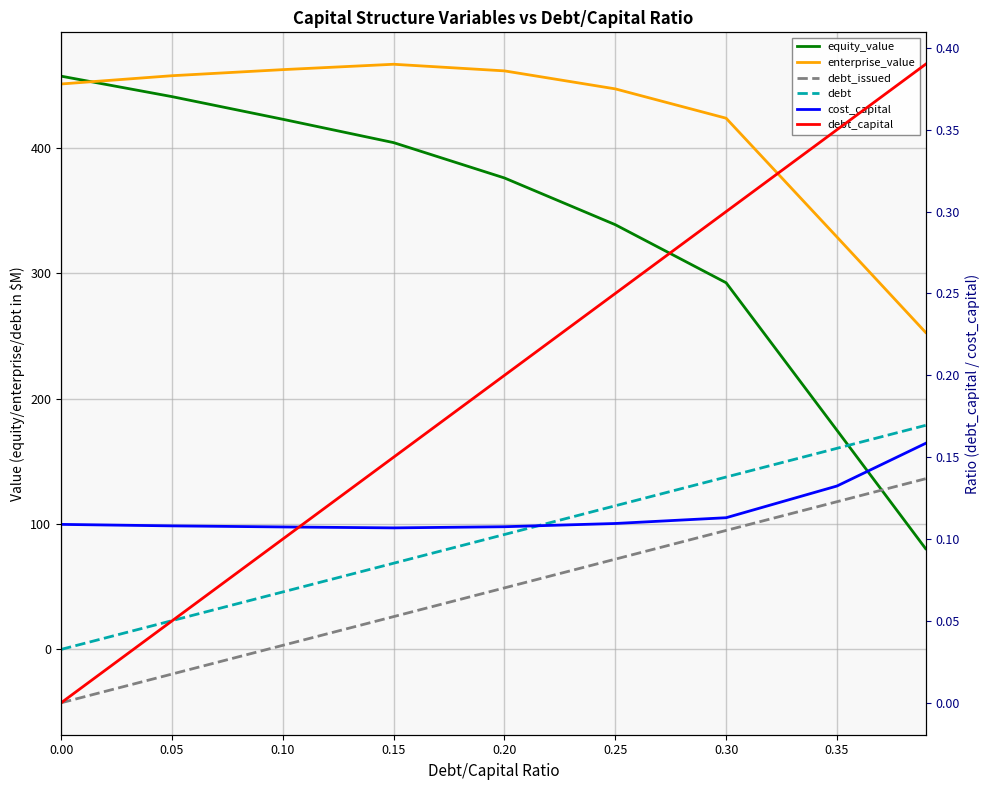

True or false: debt_issued has more than 2 interior local peaks.

False